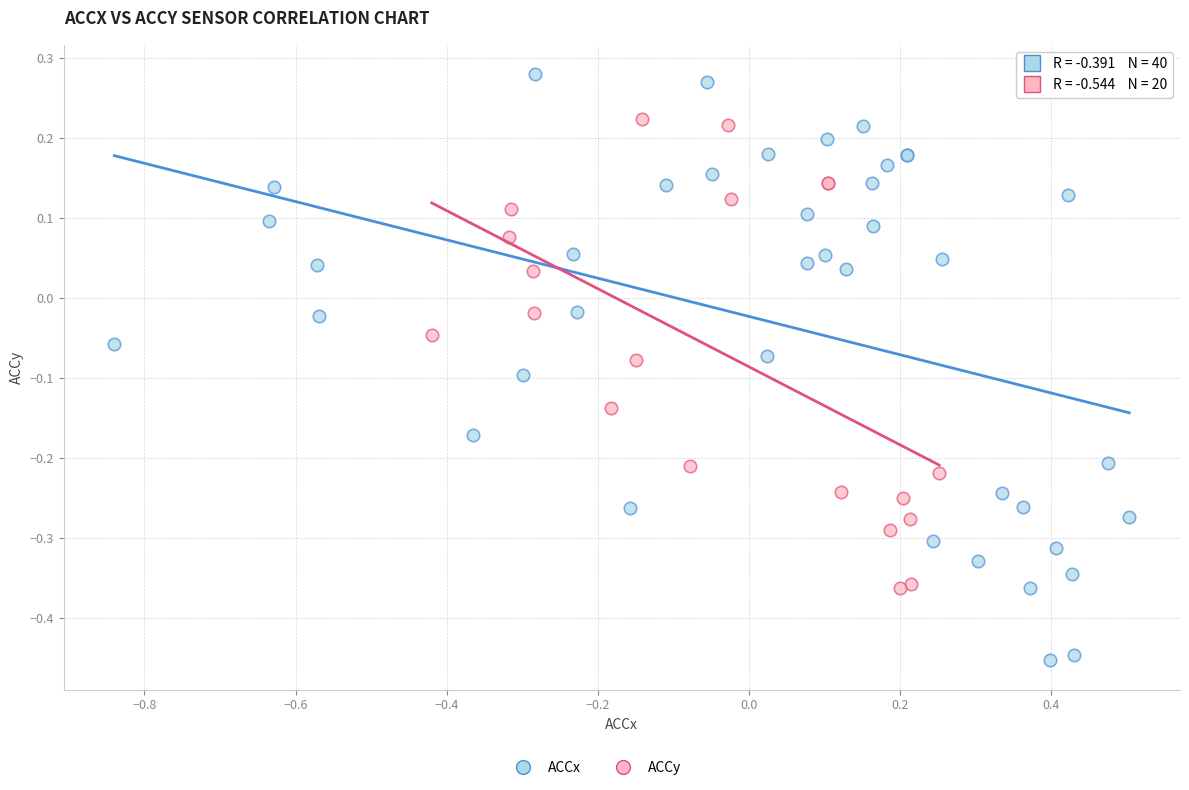

Which series contains the highest Y value?

ACCx